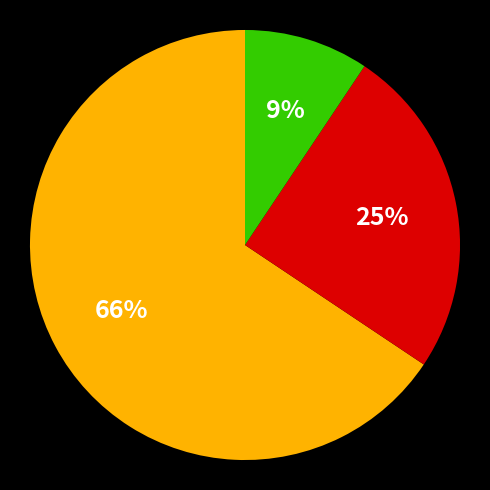

To the nearest percent, what is the average slice percentage?

33%